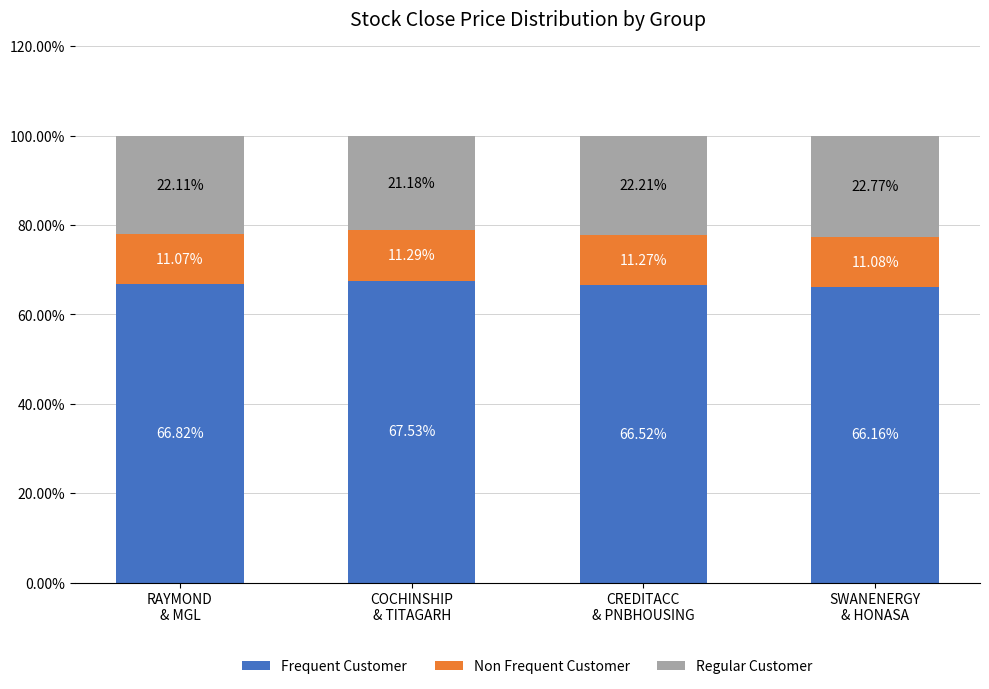

What is the difference between the maximum and minimum values in the Frequent Customer series?

1.4